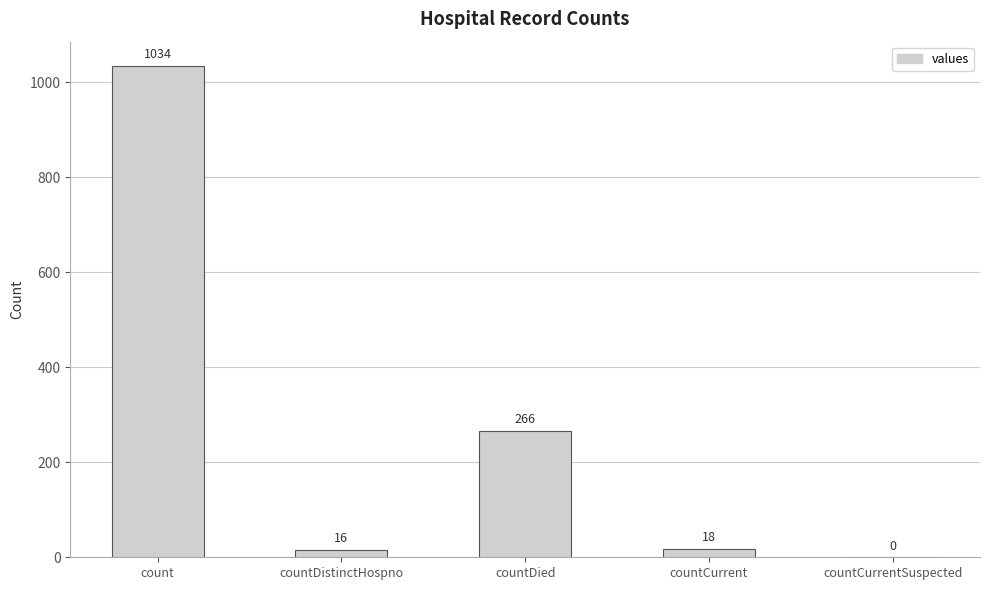

Count the number of categories in the chart.

5